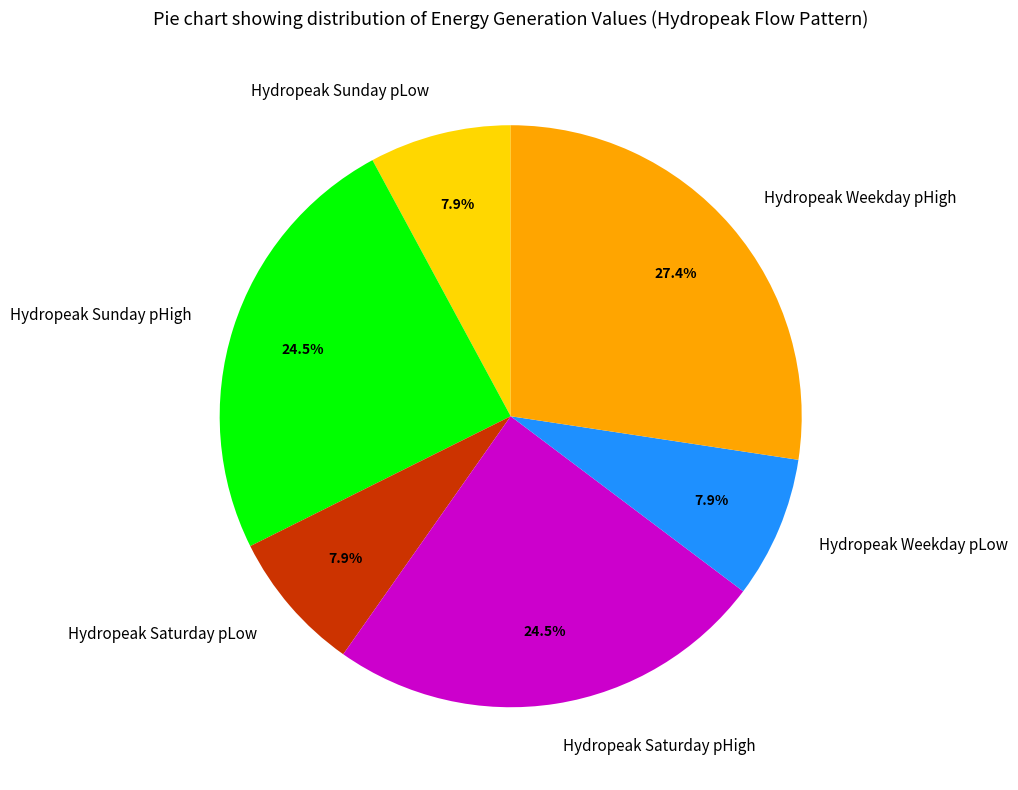

What percentage is the Hydropeak Weekday pHigh slice, to the nearest percent?

27%